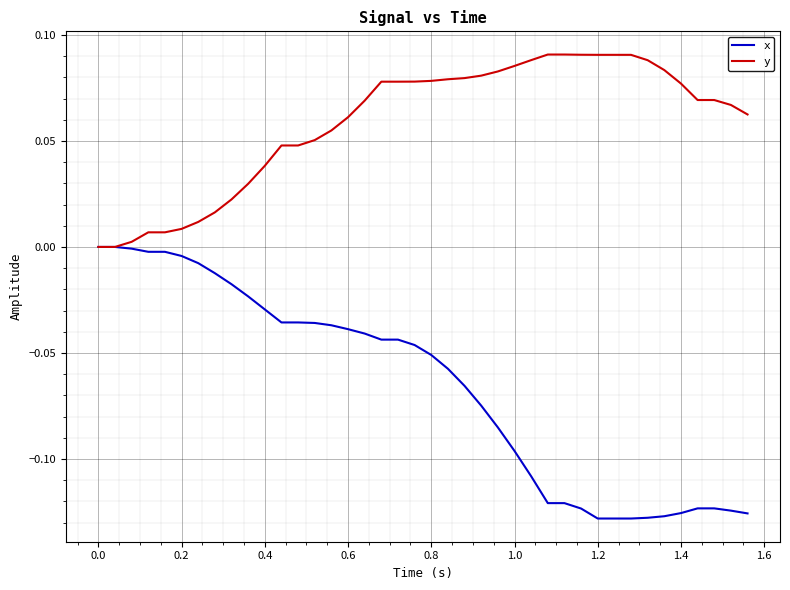

Which series has the largest total across all categories?

y